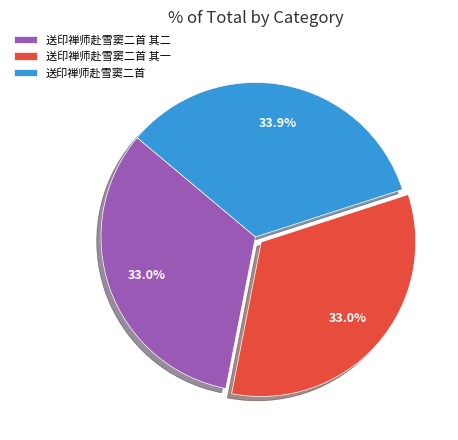

What is the ratio of the value at 送印禅师赴雪窦二首 to the value at 送印禅师赴雪窦二首 其一?

1.0